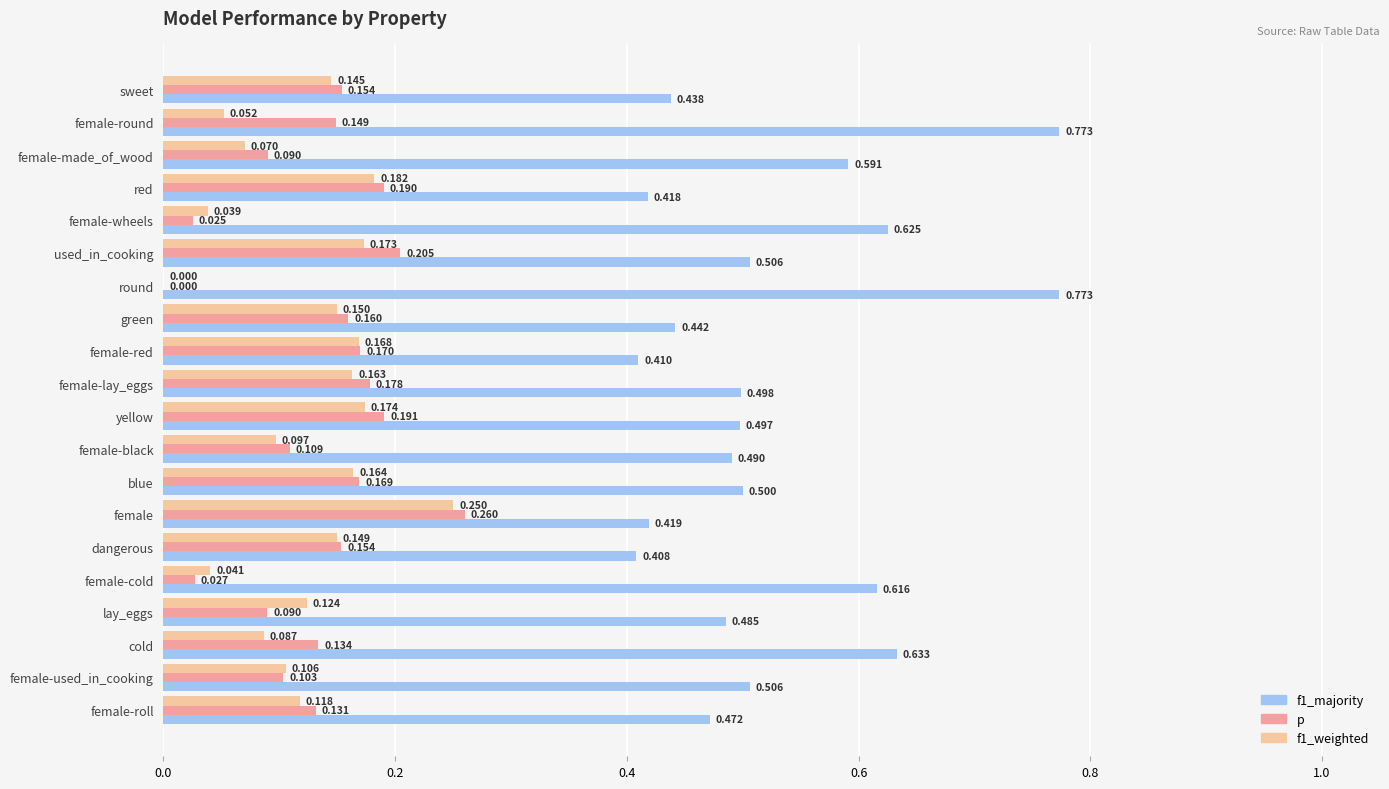

Is the value of p at female-black greater than the value of f1_majority at female-lay_eggs?

No